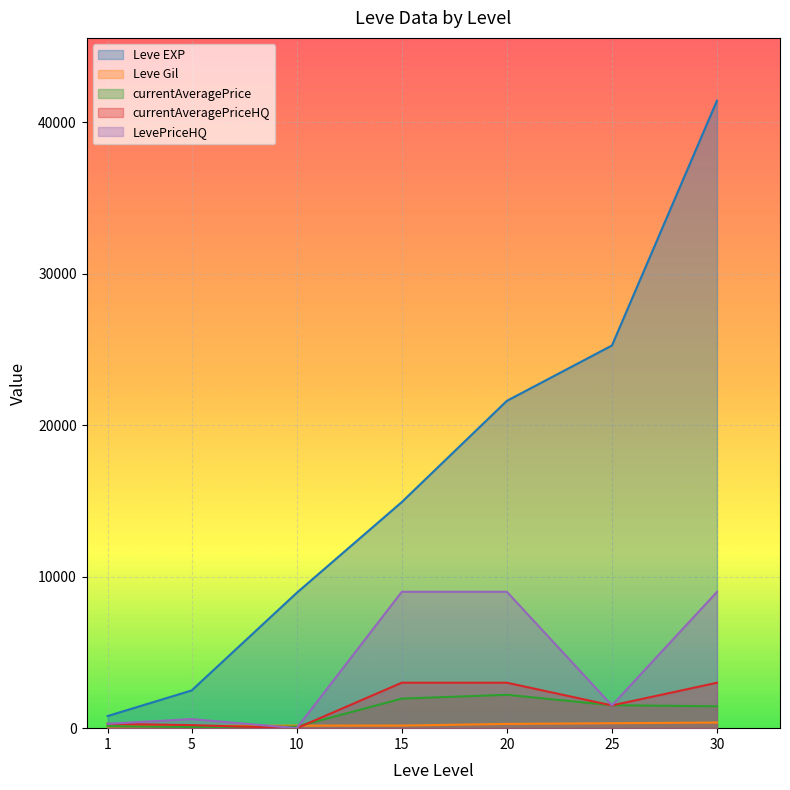

True or false: Leve Gil and currentAveragePrice cross at least once.

True